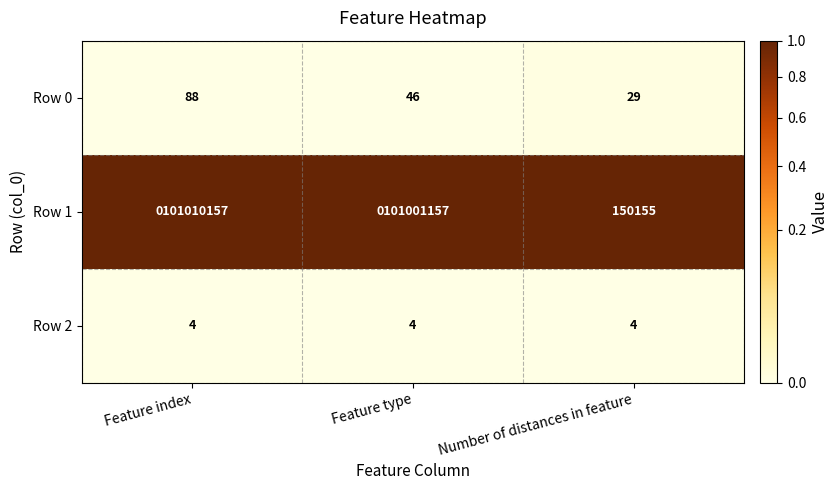

The value of Row 0 at Feature index is 44. True or false?

False